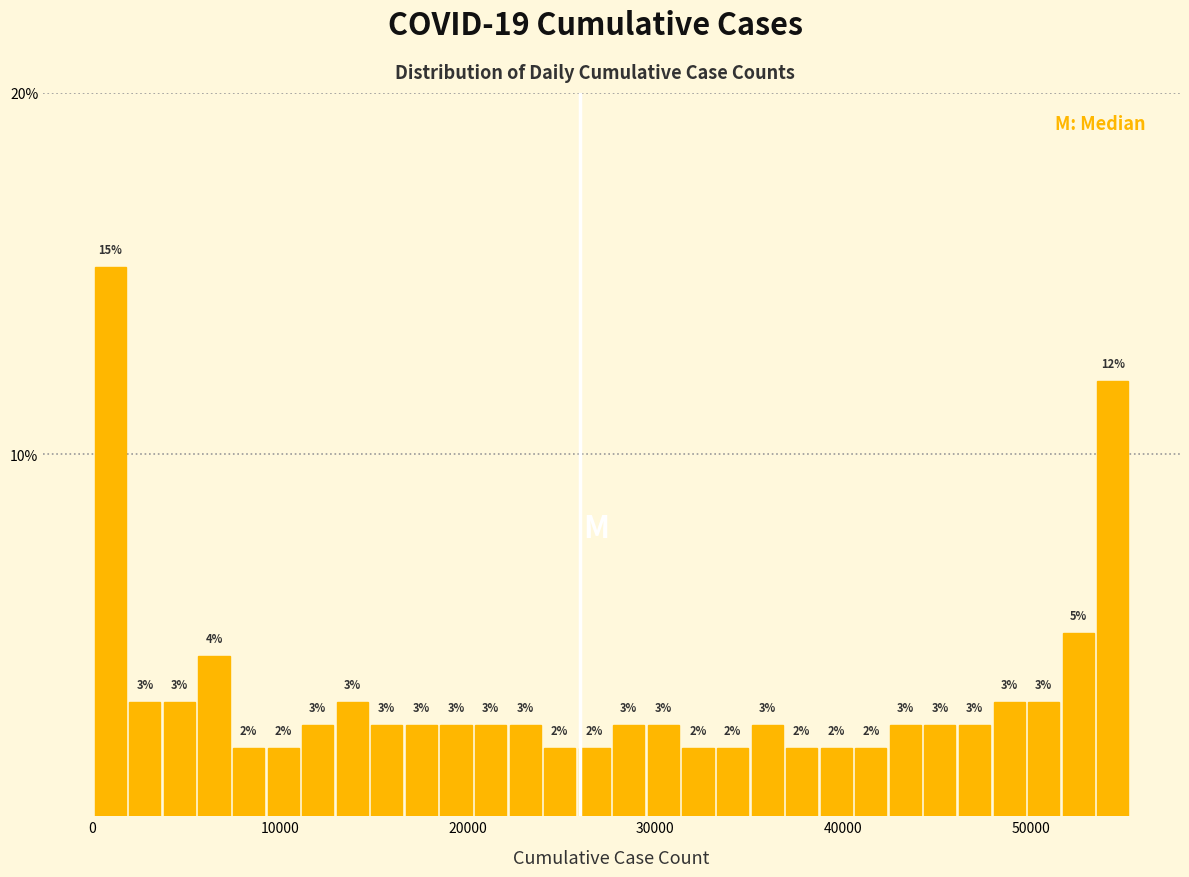

Around what value on the x-axis is the tallest bar? Give the approximate position of its centre, as read against the axis.

1000